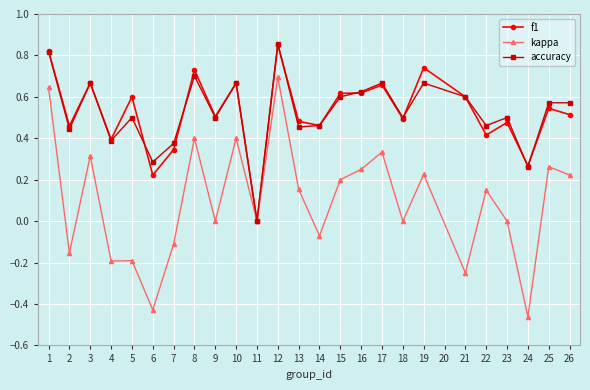

Between 3 and 23, which series saw the biggest shift?

kappa